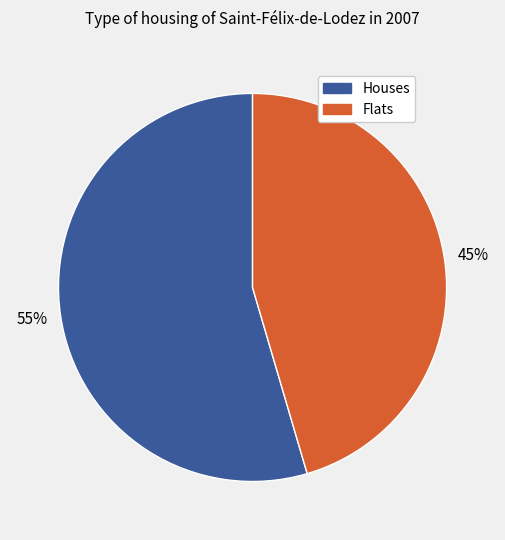

To the nearest percent, what is the average slice percentage?

50%